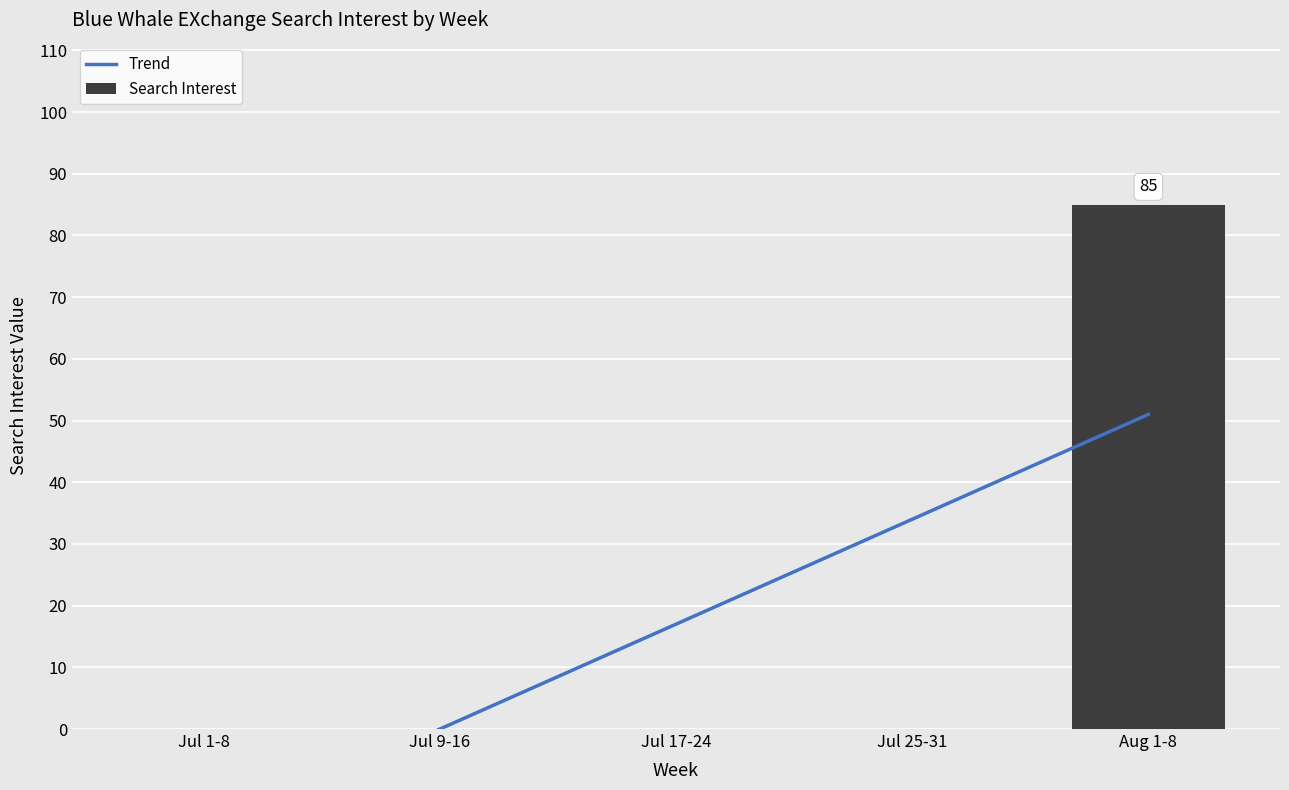

Which series changed the most between Jul 25-31 and Aug 1-8?

Search Interest